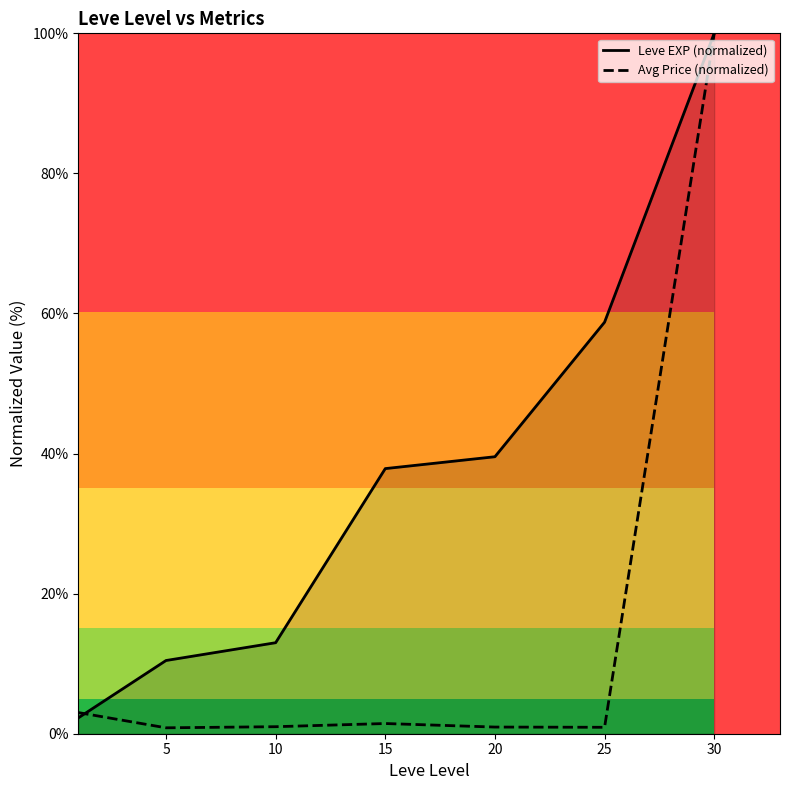

What value does the Avg Price (normalized) series have at 10?

1.0